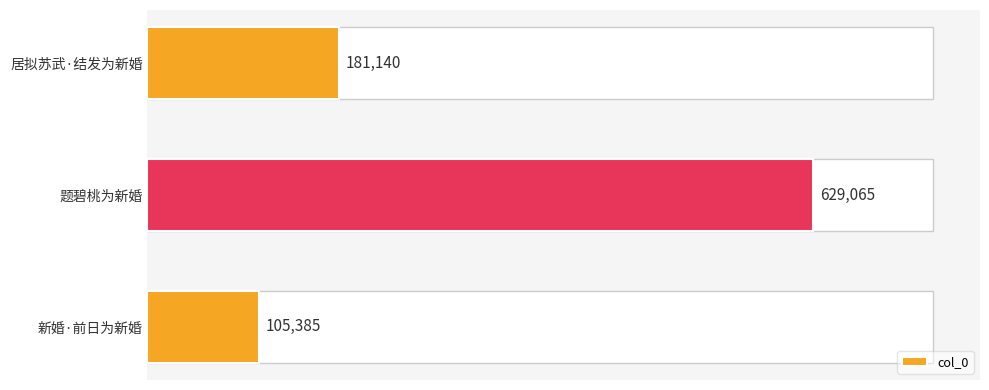

What is the change in value from 新婚·前日为新婚 to 居拟苏武·结发为新婚?

+75755